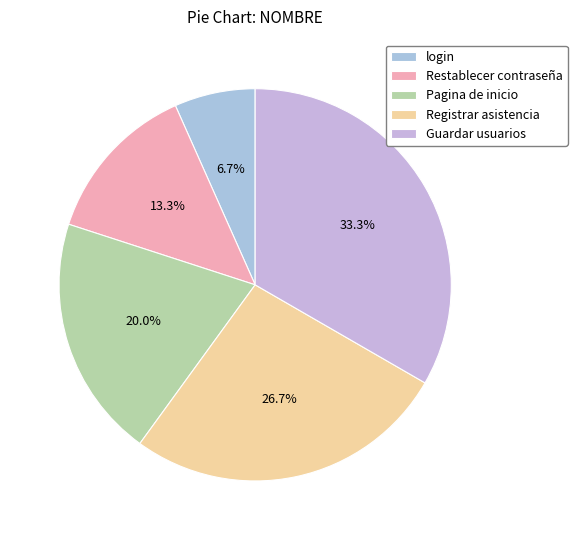

What is the change in value from Pagina de inicio to Guardar usuarios?

+2